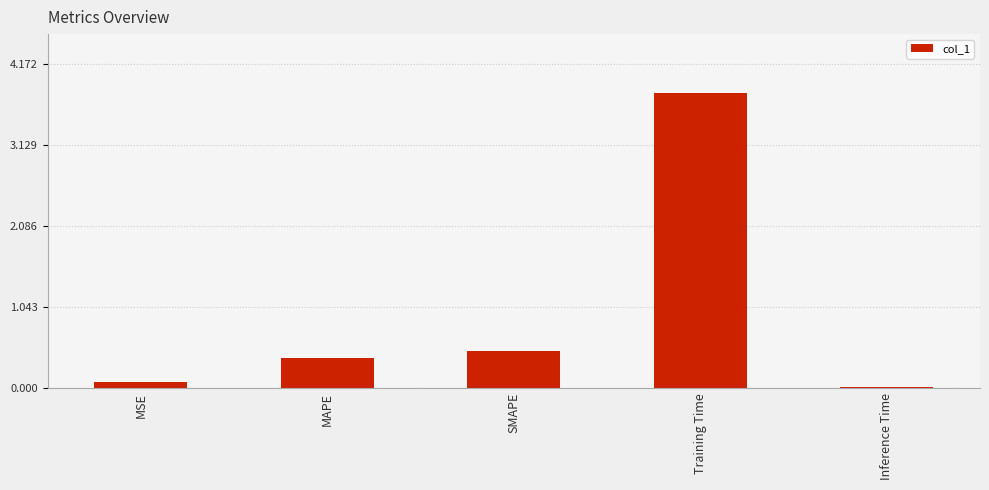

Where is the data nearest to the value 1?

SMAPE